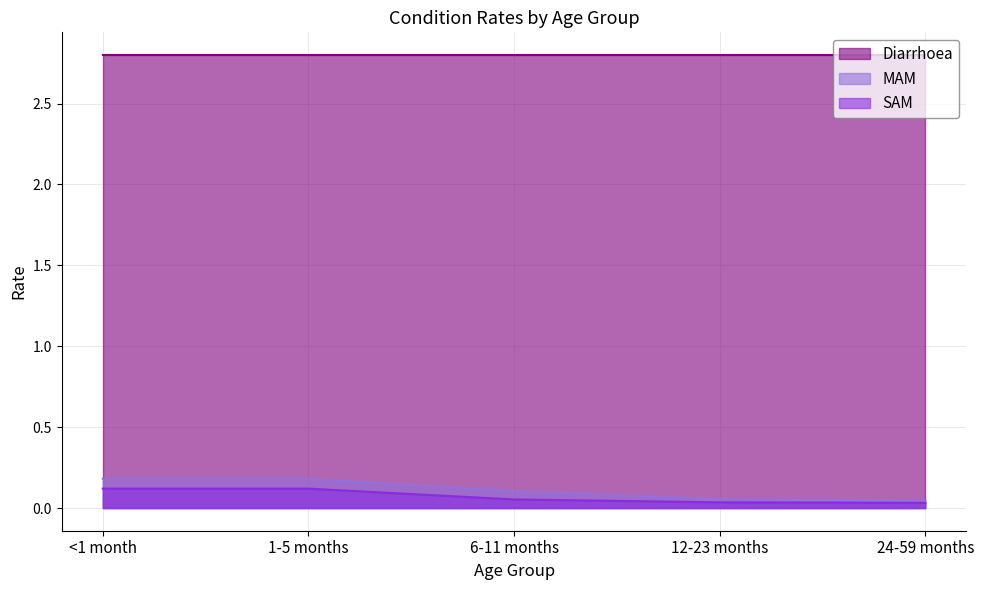

At which label does MAM reach its peak?

<1 month